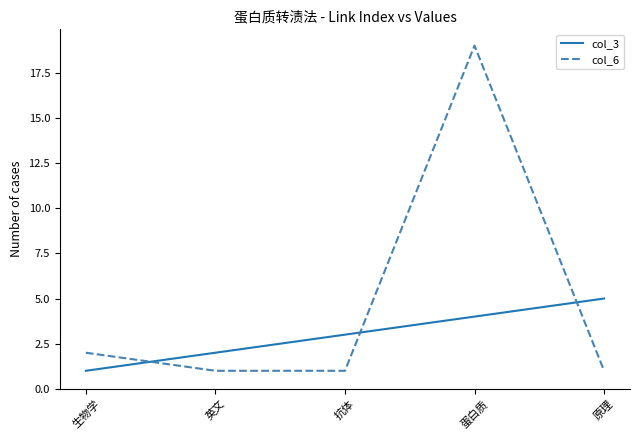

What is the approximate value of col_6 at 生物学?

2